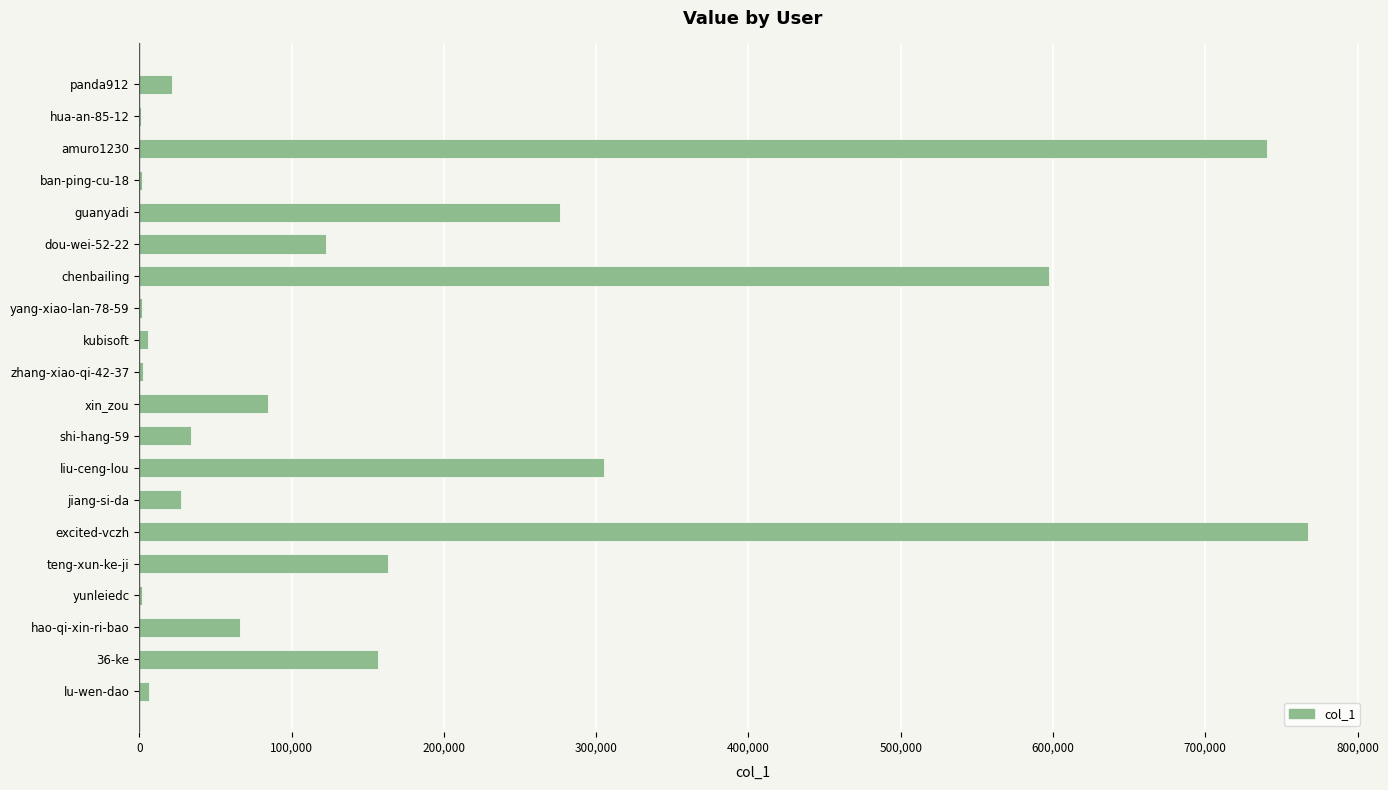

At which label is the value closest to 384451?

liu-ceng-lou